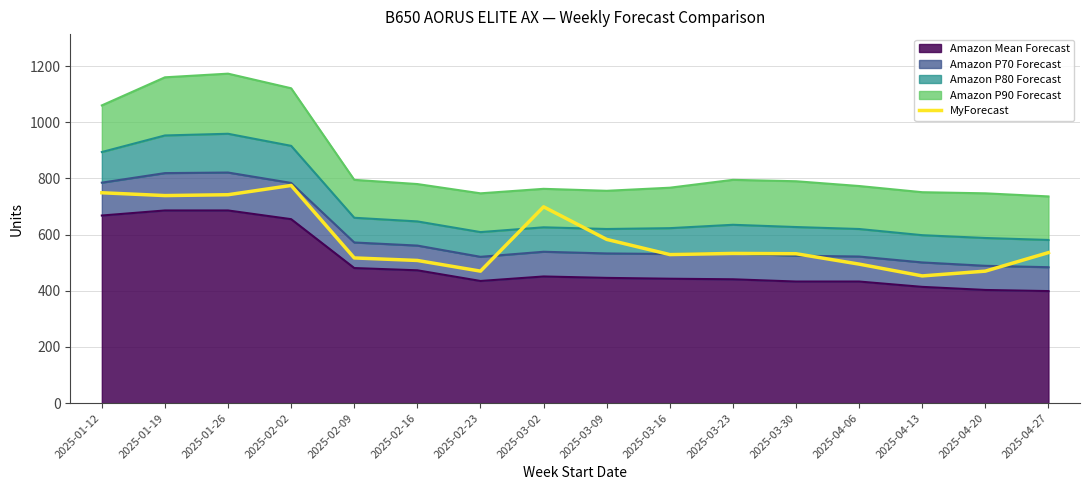

At which category does the chart reach its minimum across all series?

2025-04-13